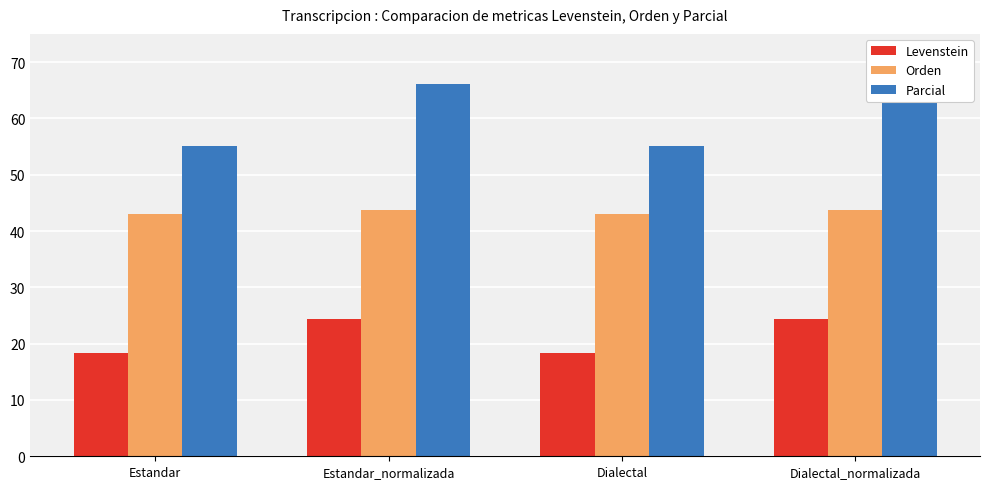

Which category has the highest value in the Parcial series?

Estandar_normalizada